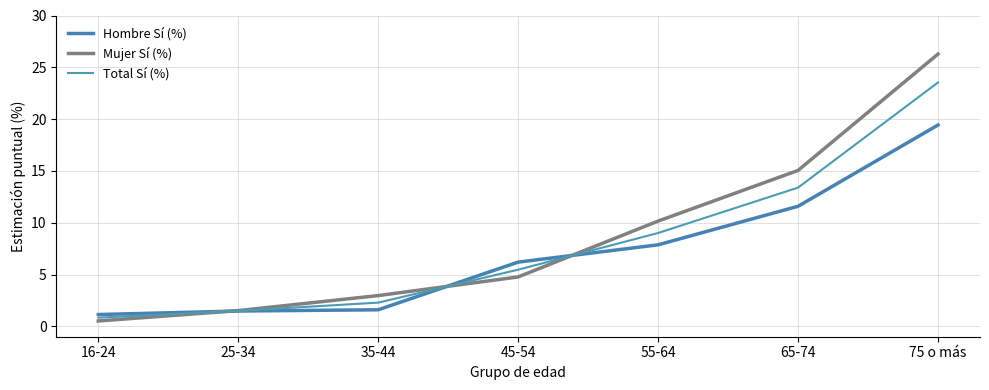

Reading left to right, list all the values displayed in this chart.

Hombre Sí (%): 16-24=1.1	25-34=1.5	35-44=1.6	45-54=6.2	55-64=7.9	65-74=11.6	75 o más=19.4
Mujer Sí (%): 16-24=0.5	25-34=1.5	35-44=3.0	45-54=4.8	55-64=10.2	65-74=15.1	75 o más=26.3
Total Sí (%): 16-24=0.8	25-34=1.5	35-44=2.3	45-54=5.5	55-64=9.0	65-74=13.4	75 o más=23.5